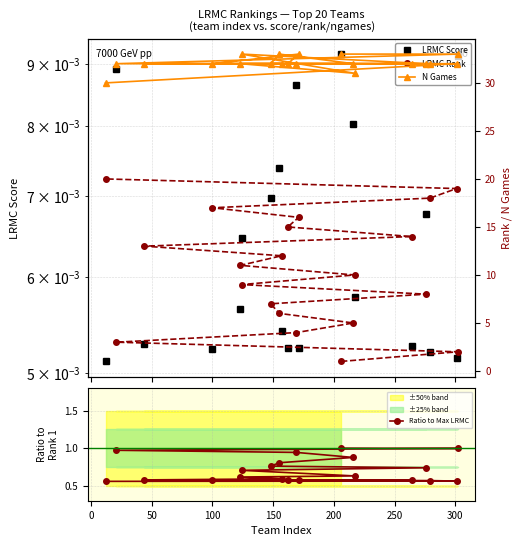

Reading left to right, extract all data points from this chart.

LRMC Score: 0.0	0.0	0.0	0.0	0.0	0.0	0.0	0.0	0.0	0.0	0.0	0.0	0.0	0.0	0.0	0.0	0.0	0.0	0.0	0.0
Ratio to Max LRMC: 1.0	1.0	1.0	0.9	0.9	0.8	0.8	0.7	0.7	0.6	0.6	0.6	0.6	0.6	0.6	0.6	0.6	0.6	0.6	0.6
LRMC Rank: 1.0	2.0	3.0	4.0	5.0	6.0	7.0	8.0	9.0	10.0	11.0	12.0	13.0	14.0	15.0	16.0	17.0	18.0	19.0	20.0
N Games: 33.0	33.0	32.0	32.0	32.0	33.0	32.0	32.0	33.0	31.0	32.0	32.0	32.0	32.0	32.0	33.0	32.0	32.0	32.0	30.0